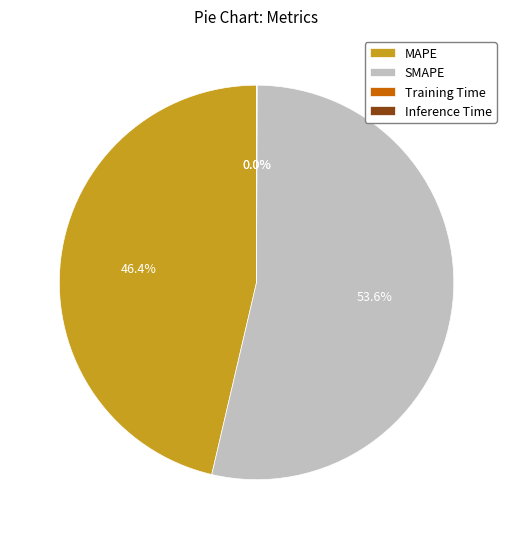

Which category accounts for the majority?

SMAPE